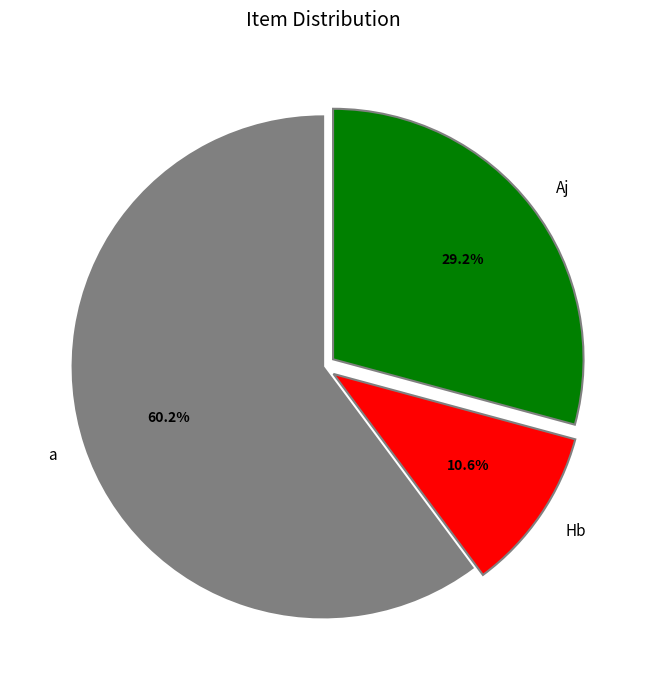

What is the total percentage of Aj and Hb?

39.8%